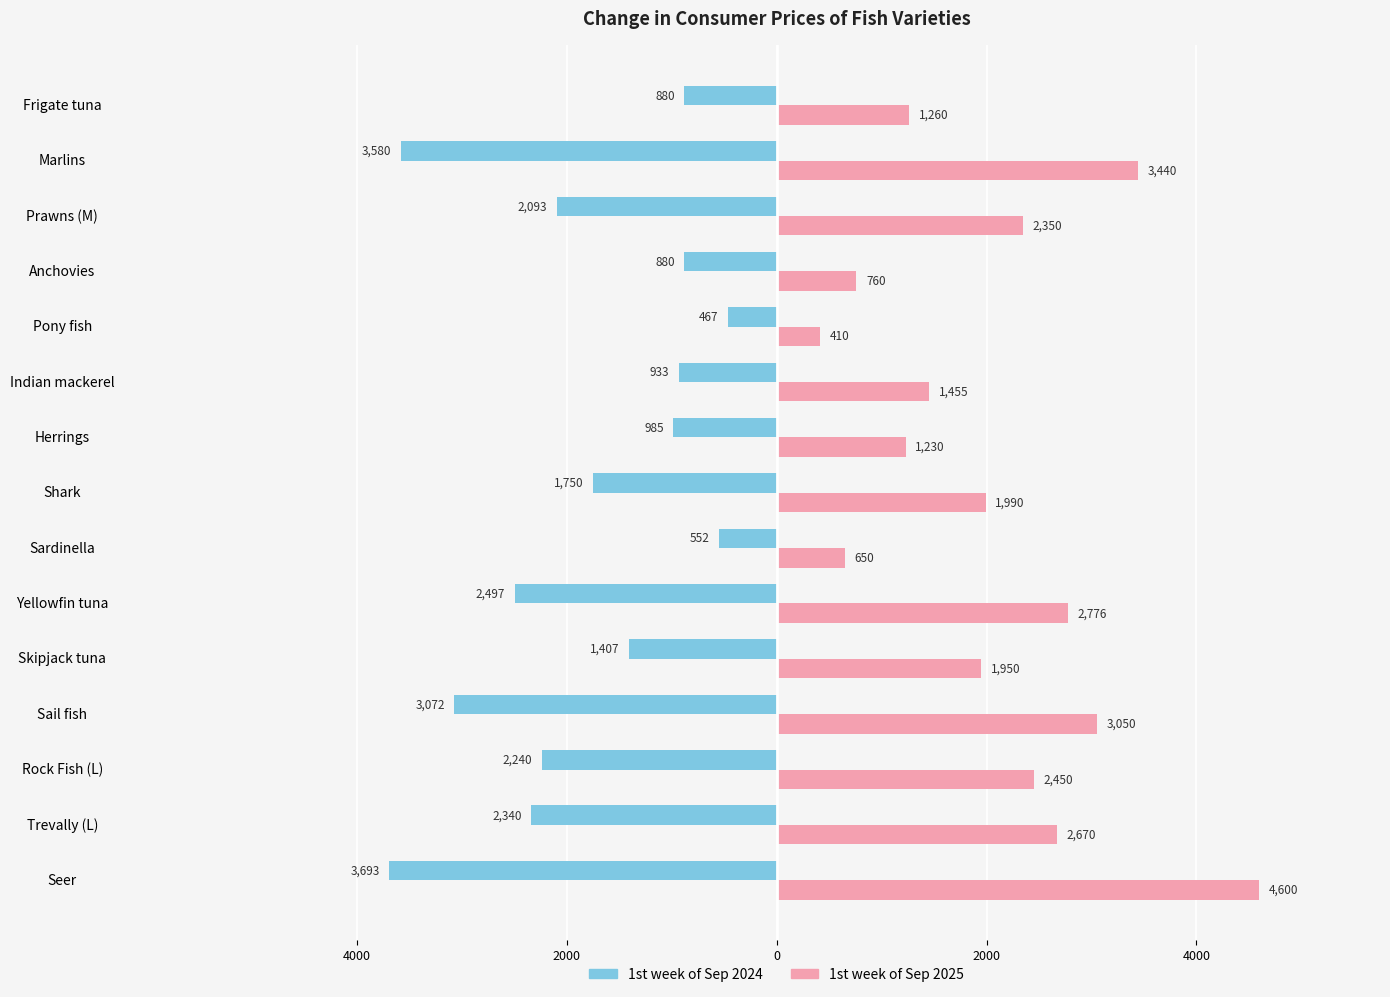

Which series has the largest total across all categories?

1st week of Sep 2025